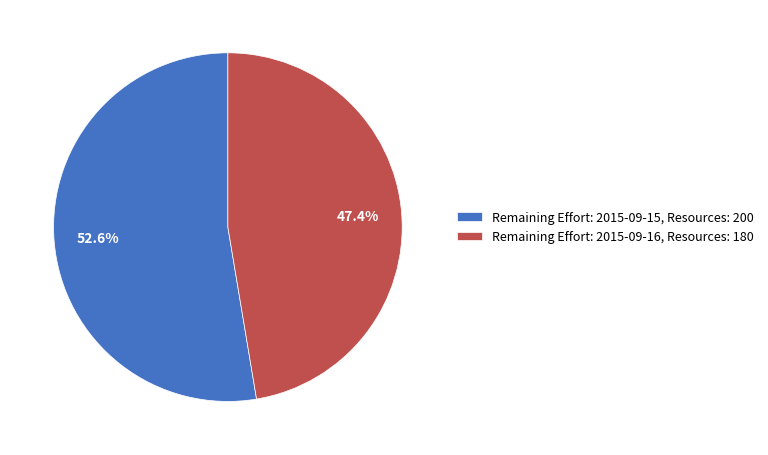

Count the number of slices in the pie.

2